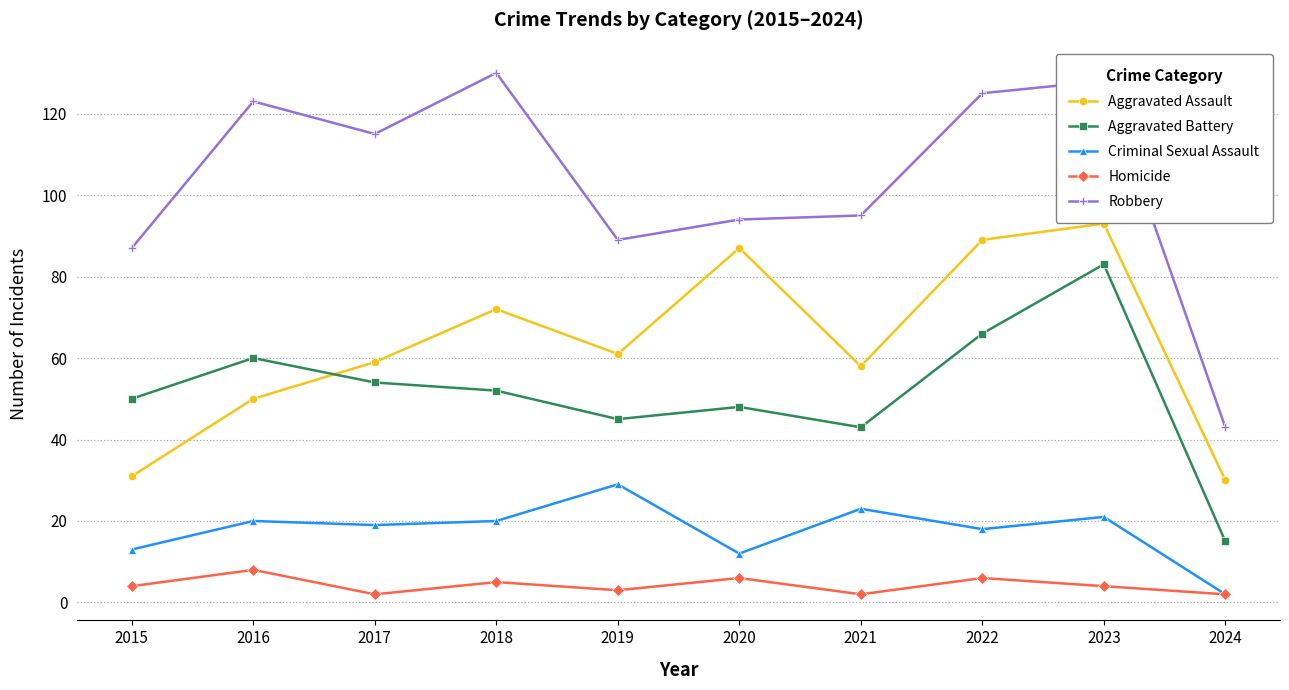

What are all the series names shown in the legend?

Aggravated Assault, Aggravated Battery, Criminal Sexual Assault, Homicide, Robbery